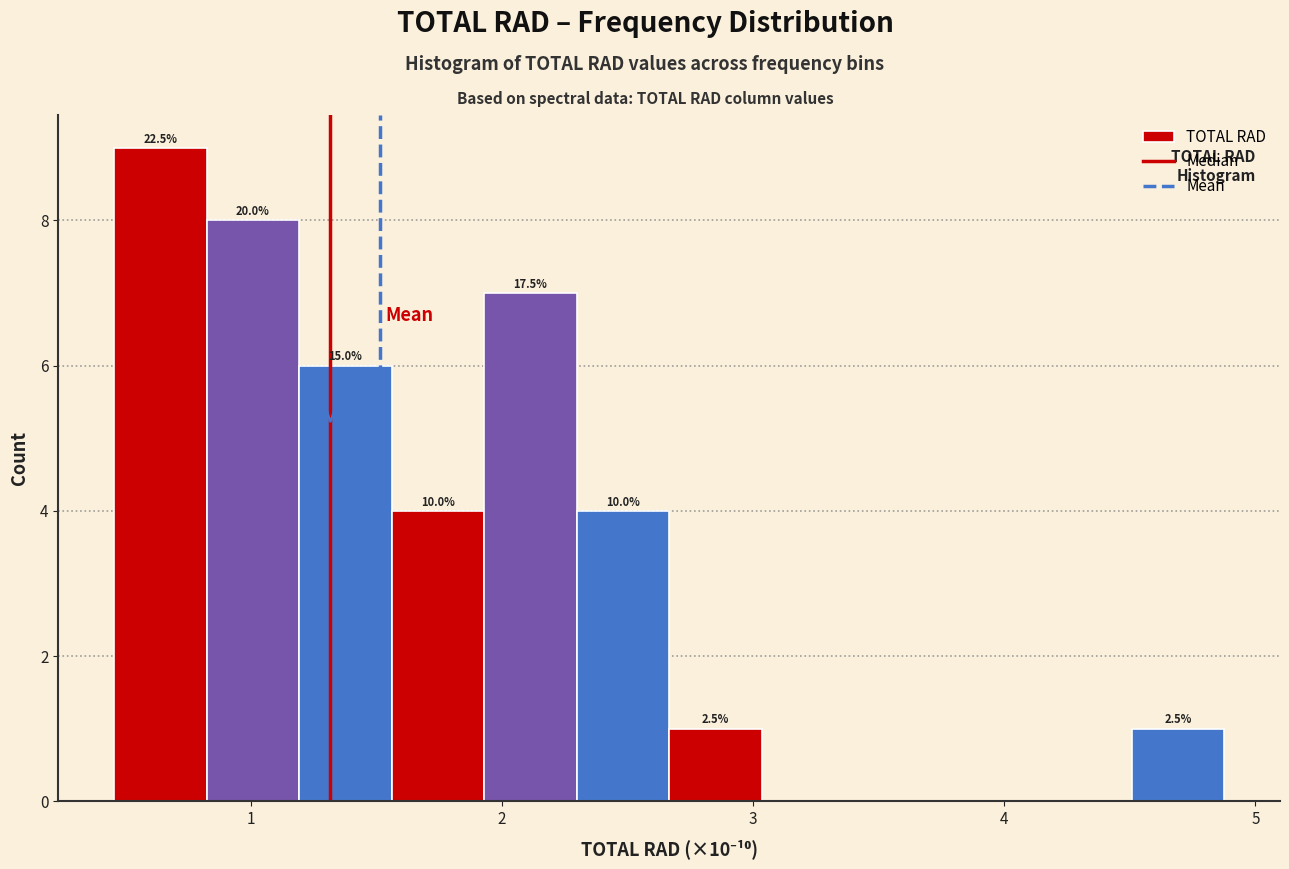

Around what value on the x-axis is the tallest bar? Give the approximate position of its centre, as read against the axis.

0.6